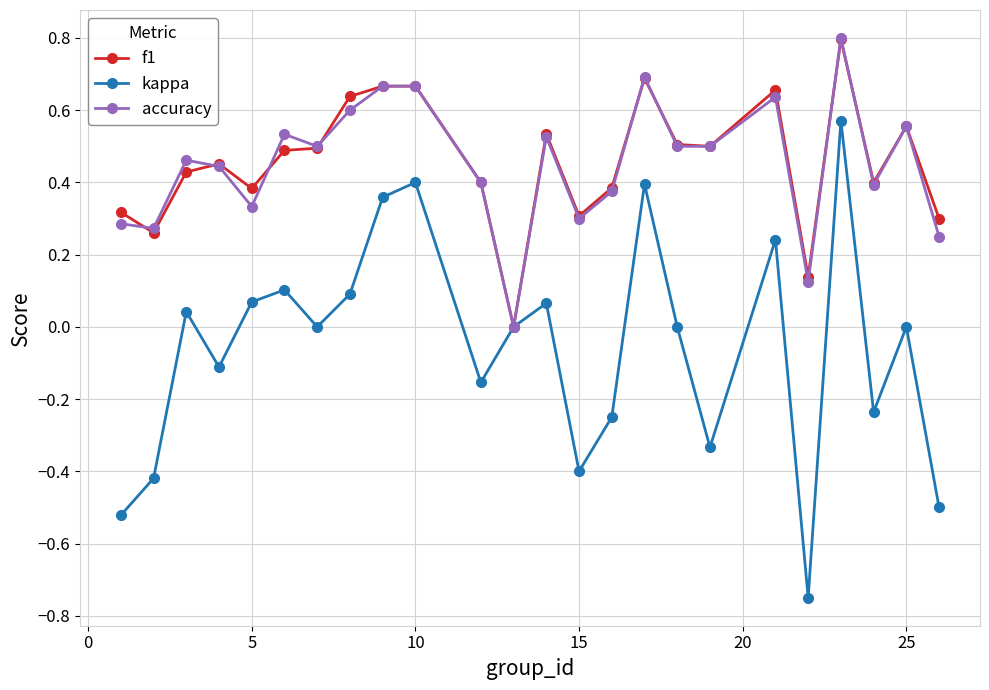

How many values in the f1 series exceed 0?

23